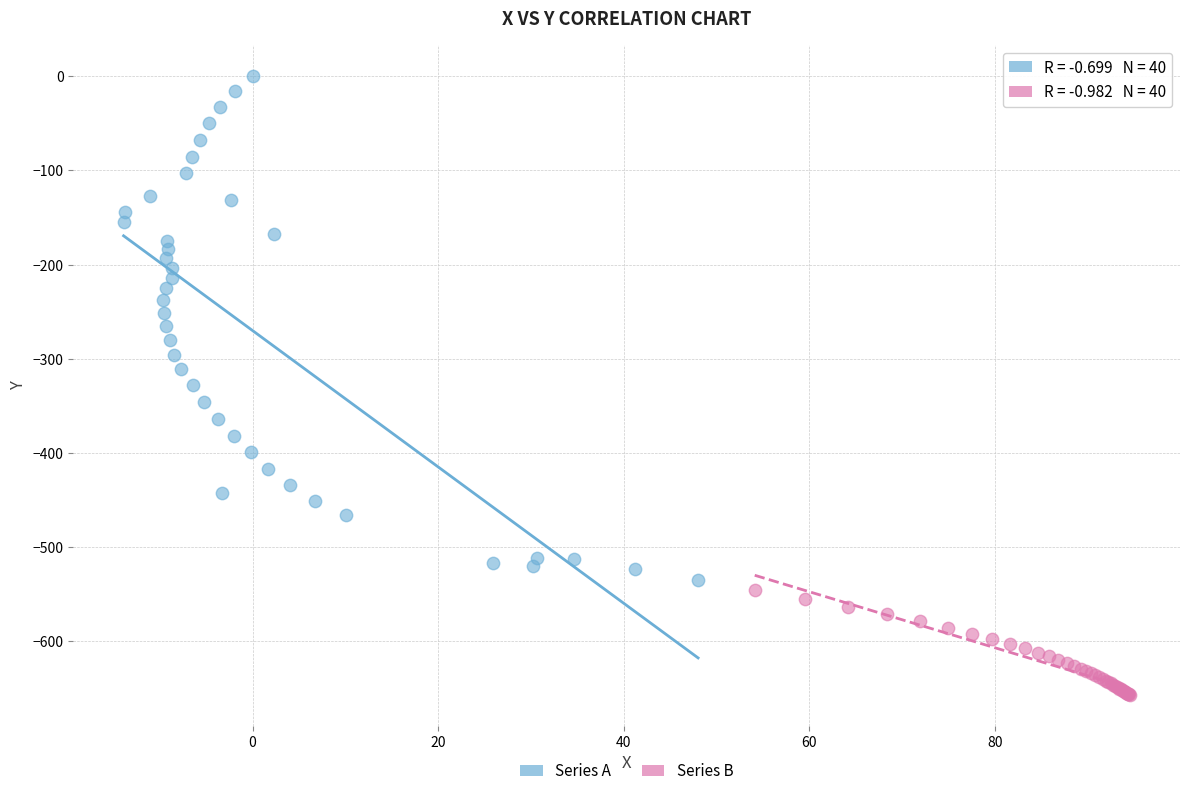

What are all the series names shown in the legend?

Series A, Series B